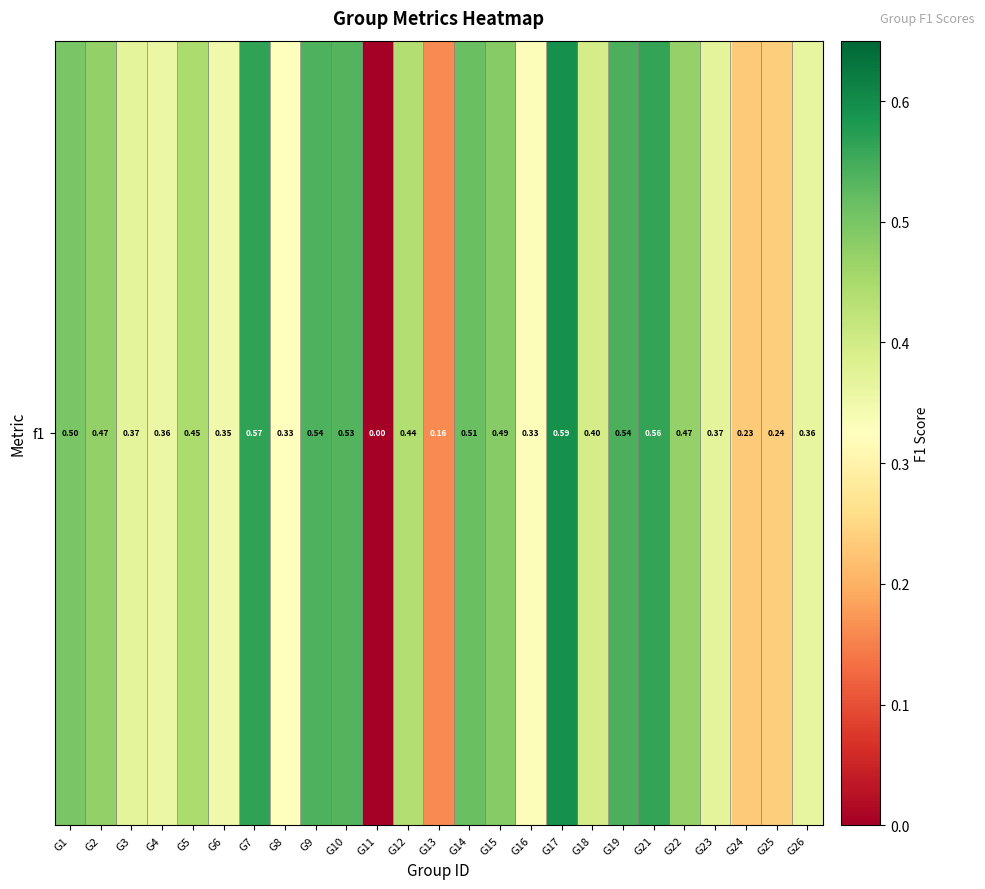

Reading right to left, transcribe all the data shown in this chart.

G26=0.4	G25=0.2	G24=0.2	G23=0.4	G22=0.5	G21=0.6	G19=0.5	G18=0.4	G17=0.6	G16=0.3	G15=0.5	G14=0.5	G13=0.2	G12=0.4	G11=0.0	G10=0.5	G9=0.5	G8=0.3	G7=0.6	G6=0.3	G5=0.4	G4=0.4	G3=0.4	G2=0.5	G1=0.5